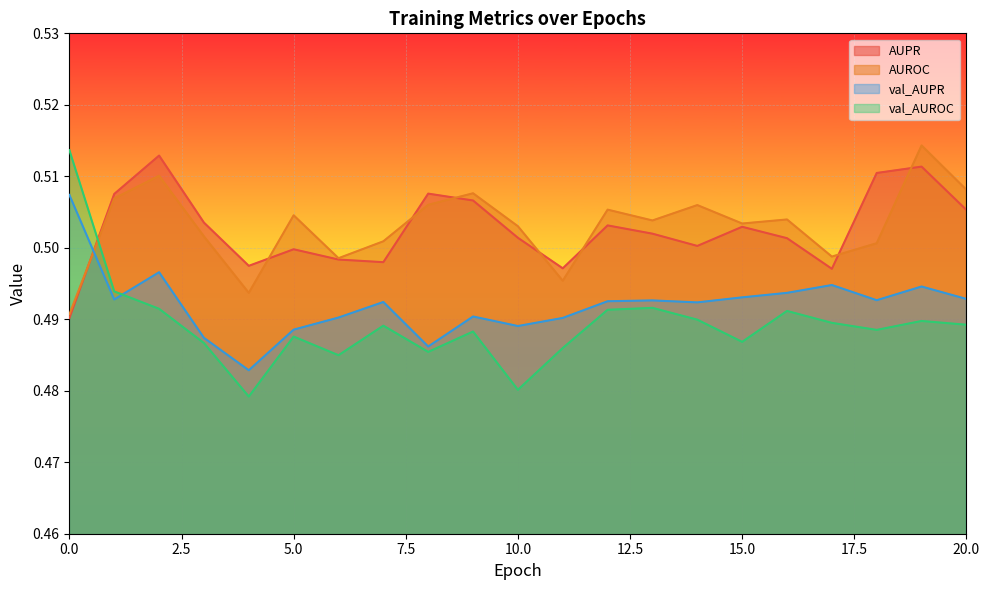

In AUROC, how many points are higher than both neighbors (excluding endpoints)?

7